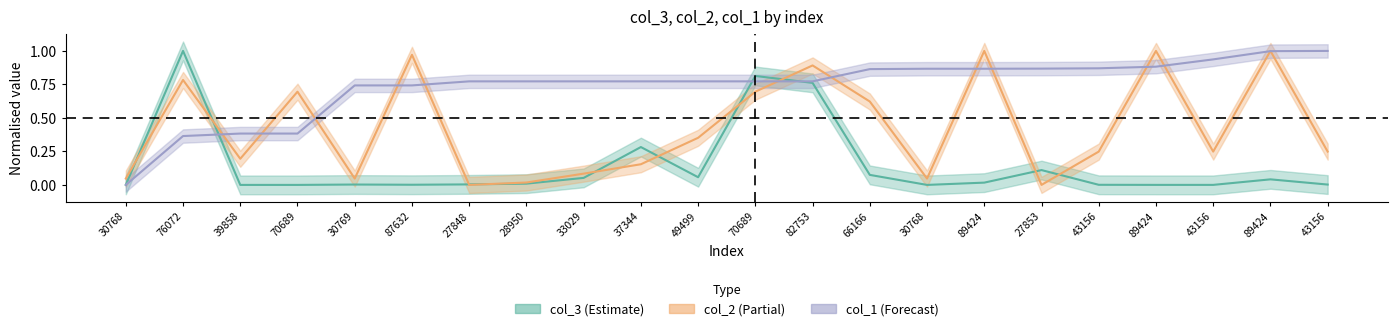

Rank the series at 89424 from lowest to highest value.

col_3, col_1, col_2